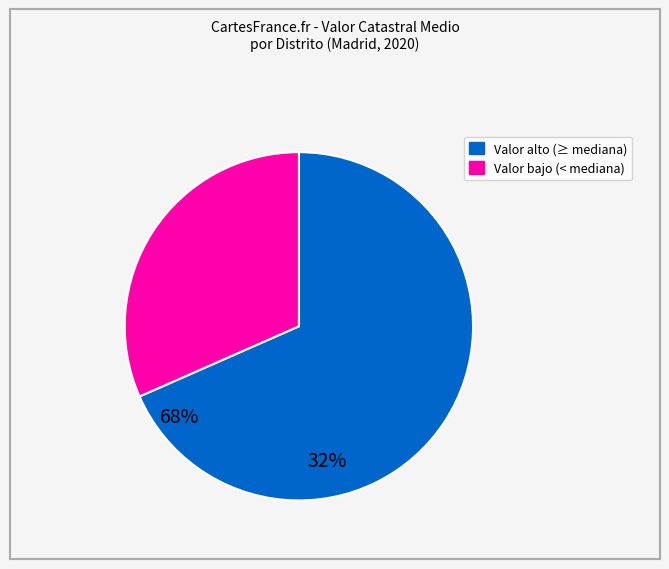

Which category has the biggest portion of the pie?

Valor alto (≥ mediana)